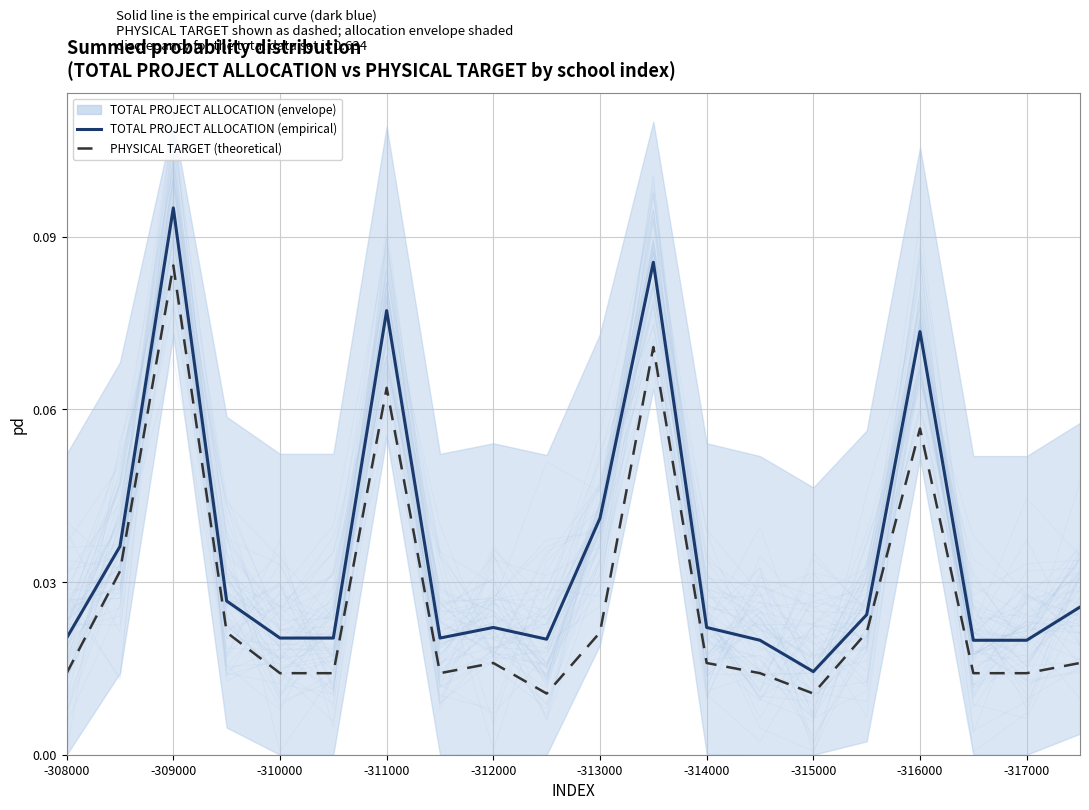

What is the difference between the maximum and minimum values in the PHYSICAL TARGET (theoretical) series?

0.1